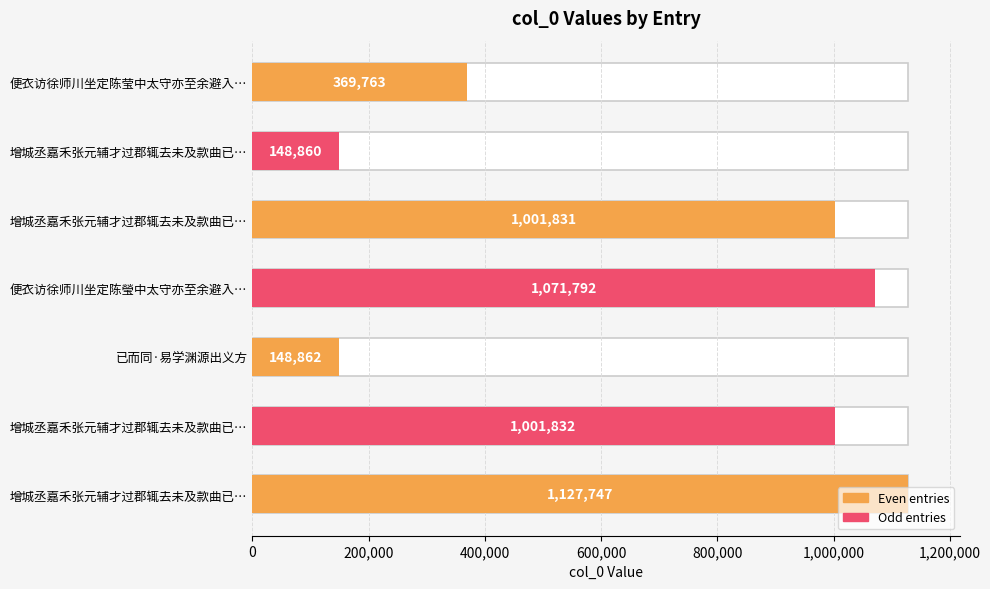

True or false: the data shows 1001832 at 增城丞嘉禾张元辅才过郡辄去未及款曲已….

True